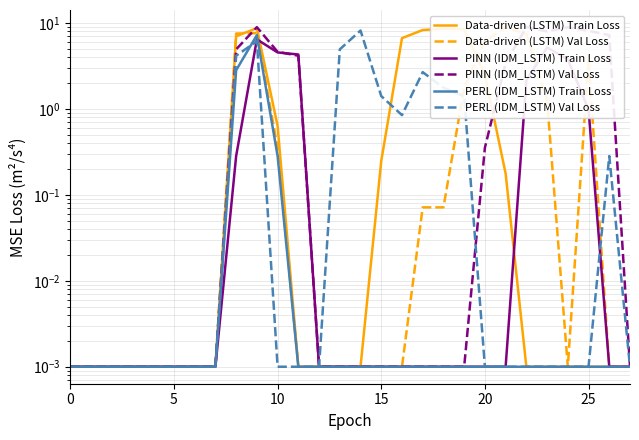

What is the greatest value displayed?

9.0